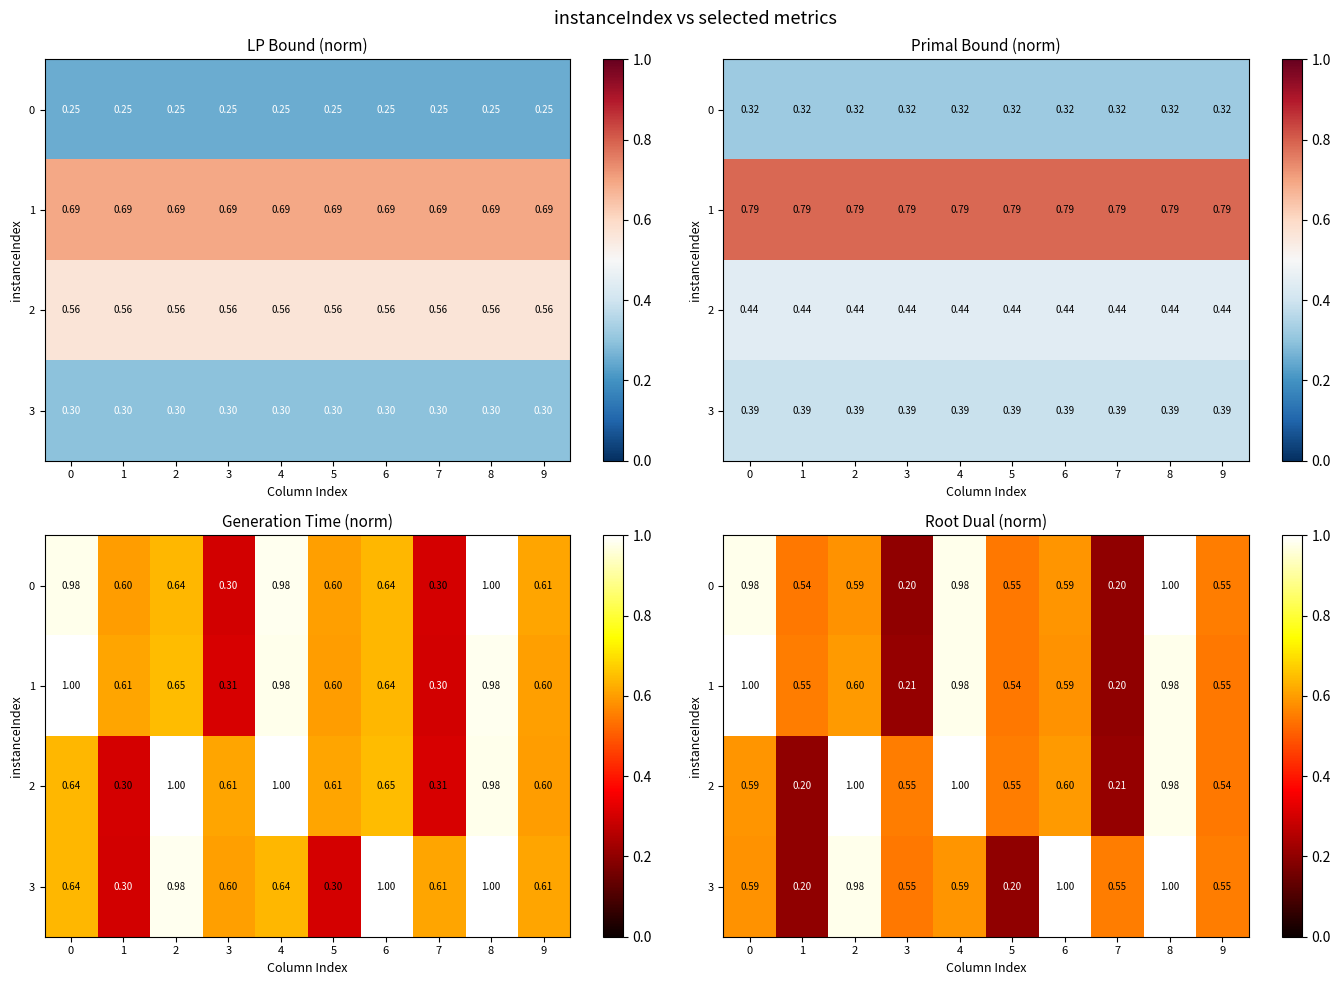

Rank the series at 1 from highest to lowest value.

1, 0, 2, 3